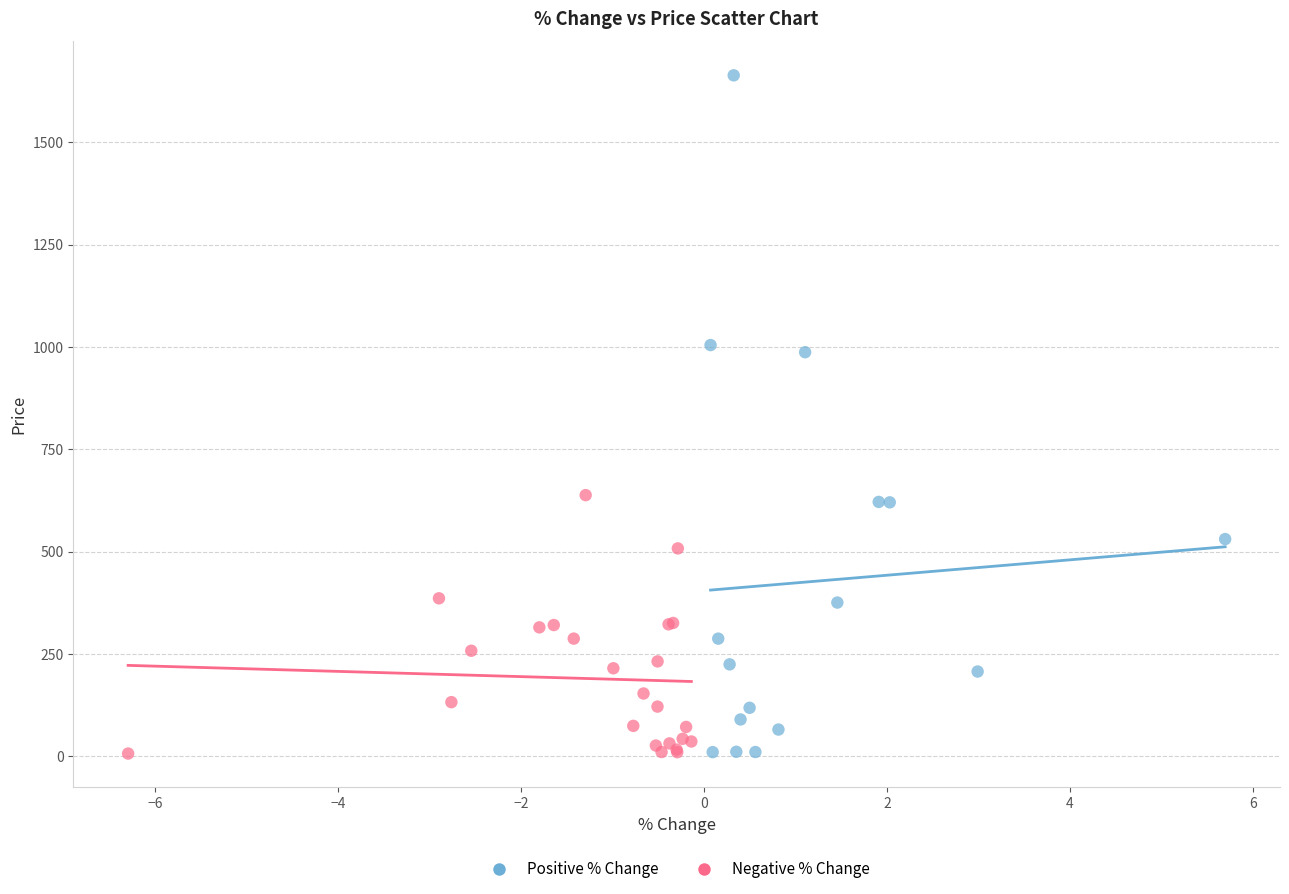

Which series has the largest Y range (max minus min)?

Positive % Change